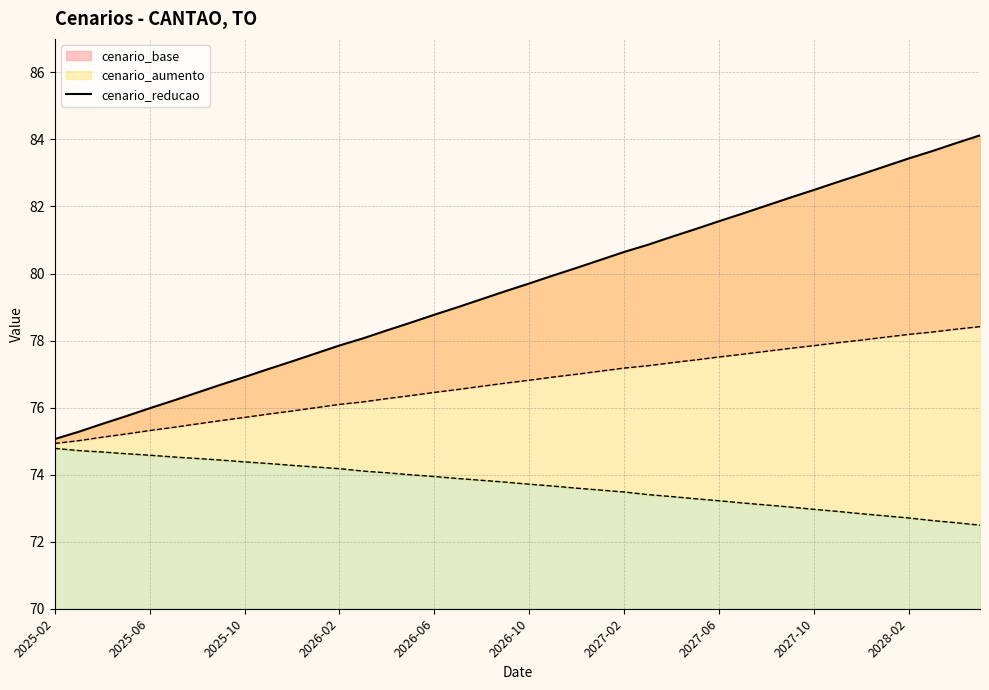

Where does the data first go above 79?

18